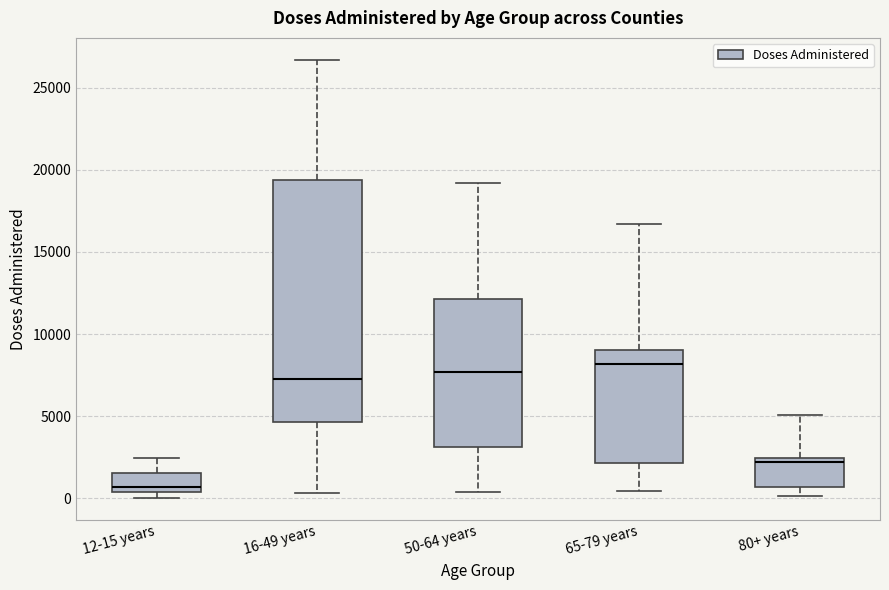

Which box is the tallest, from its lower edge to its upper edge?

16-49 years